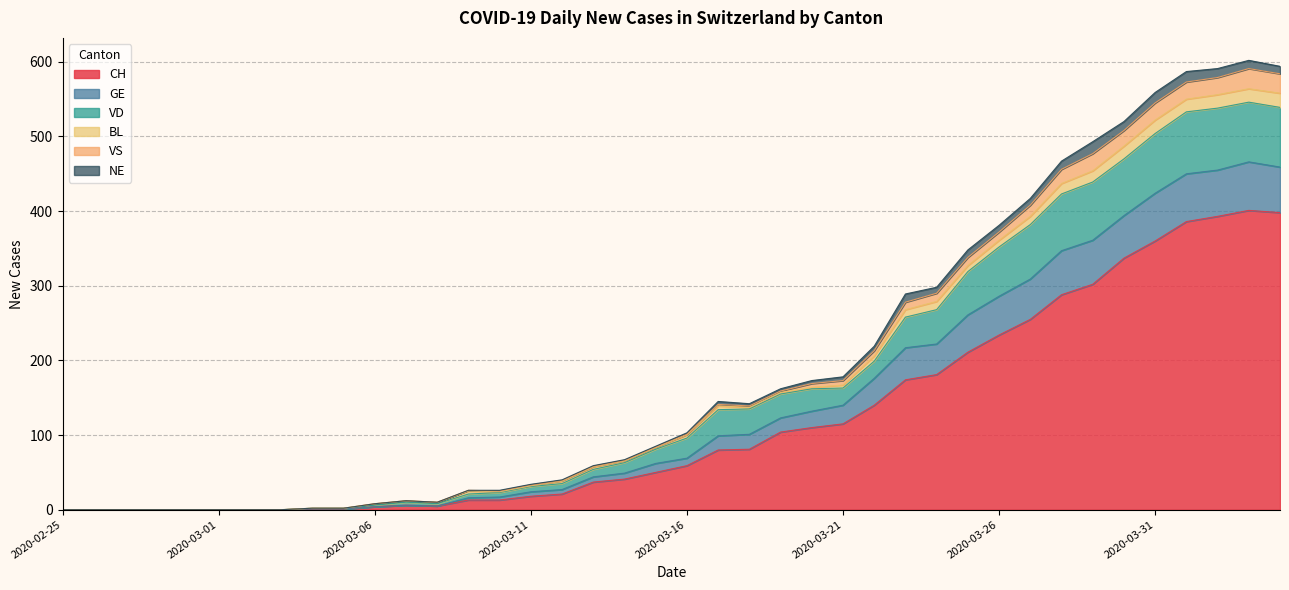

The value of VS at 2020-03-01 is 0. True or false?

True